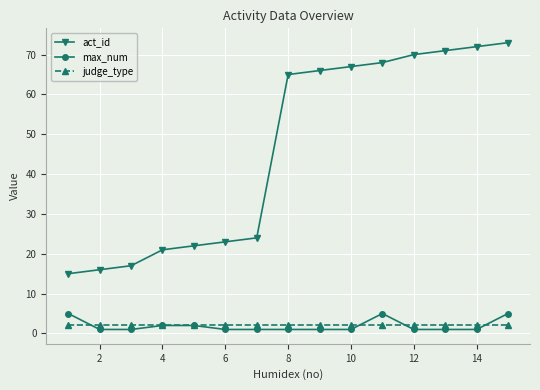

Reading left to right, what are all the values shown in this chart?

act_id: 15	16	17	21	22	23	24	65	66	67	68	70	71	72	73
max_num: 5	1	1	2	2	1	1	1	1	1	5	1	1	1	5
judge_type: 2	2	2	2	2	2	2	2	2	2	2	2	2	2	2